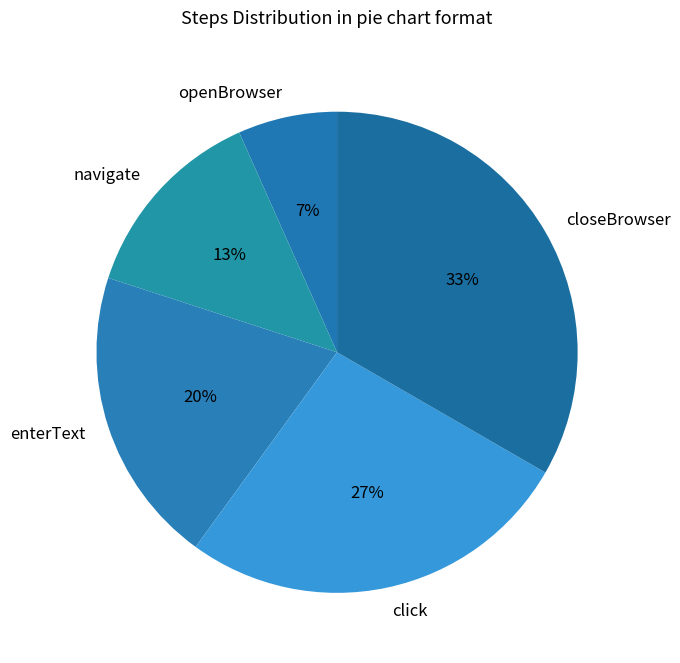

To the nearest percent, what percentage of the pie is navigate?

13%